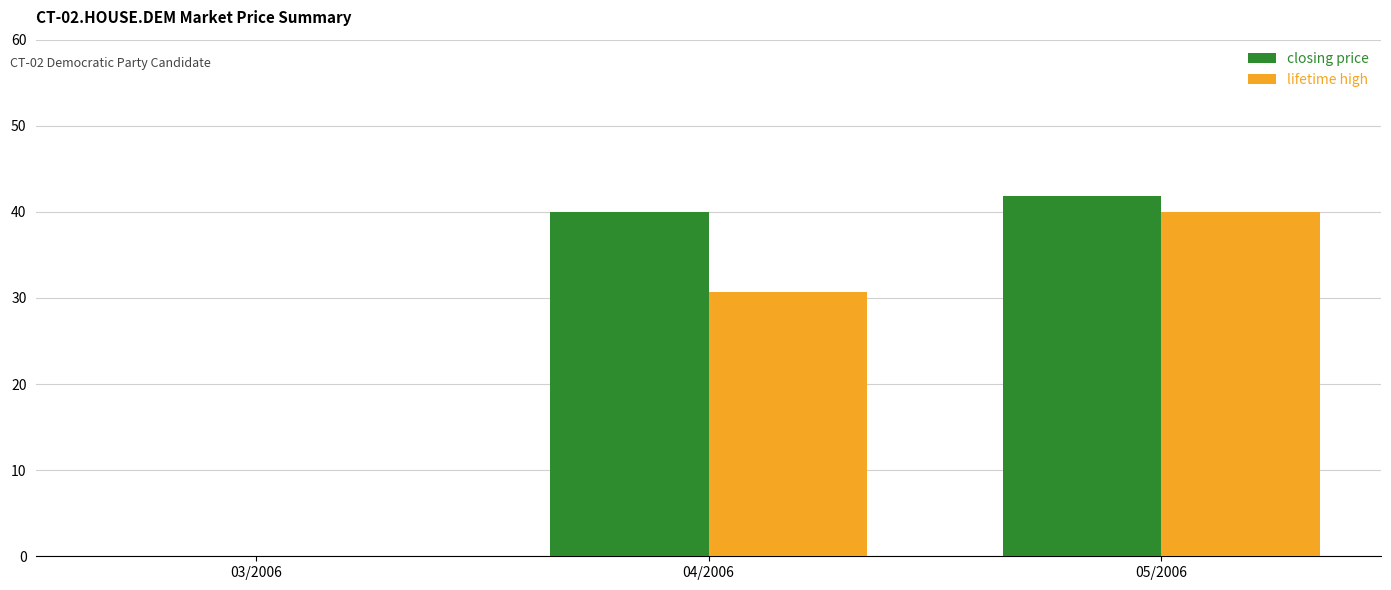

Which category has the highest value in the closing price series?

05/2006